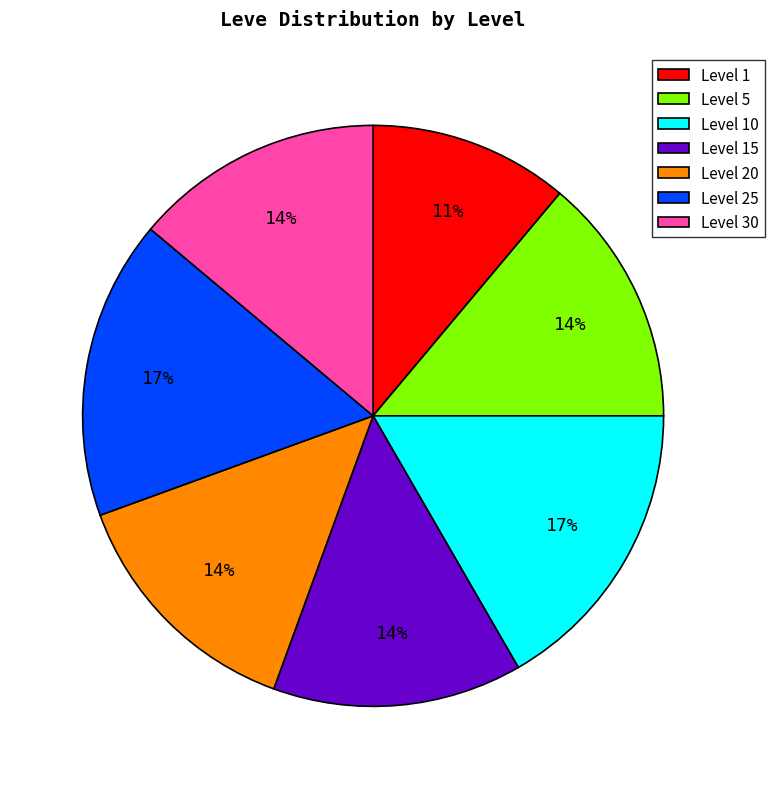

Approximately how many times larger is the value at Level 25 compared to Level 1?

1.5